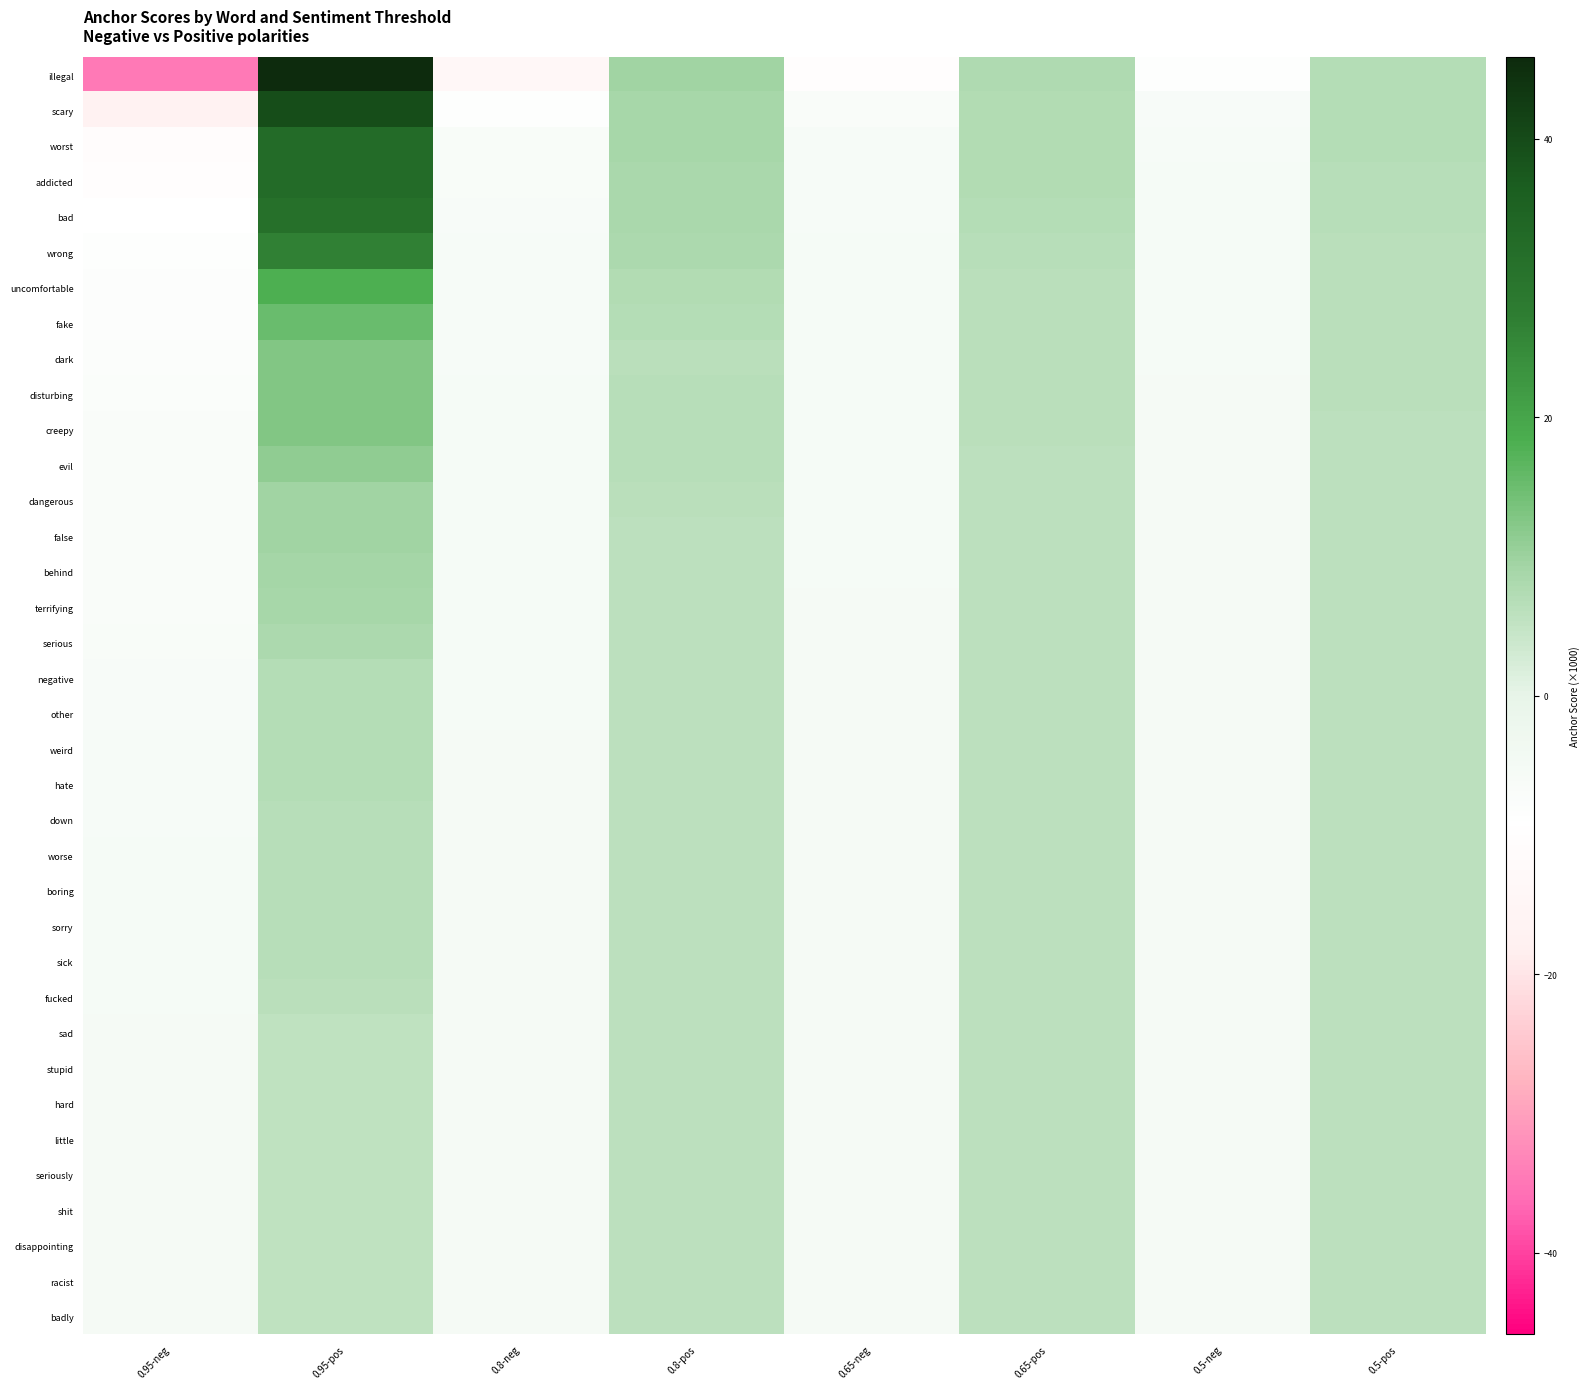

List the series in order of their peak value, lowest first.

shit, badly, disappointing, racist, little, seriously, stupid, hard, sad, fucked, sick, sorry, boring, worse, down, hate, weird, other, negative, serious, terrifying, behind, false, dangerous, evil, creepy, disturbing, dark, fake, uncomfortable, wrong, bad, addicted, worst, scary, illegal